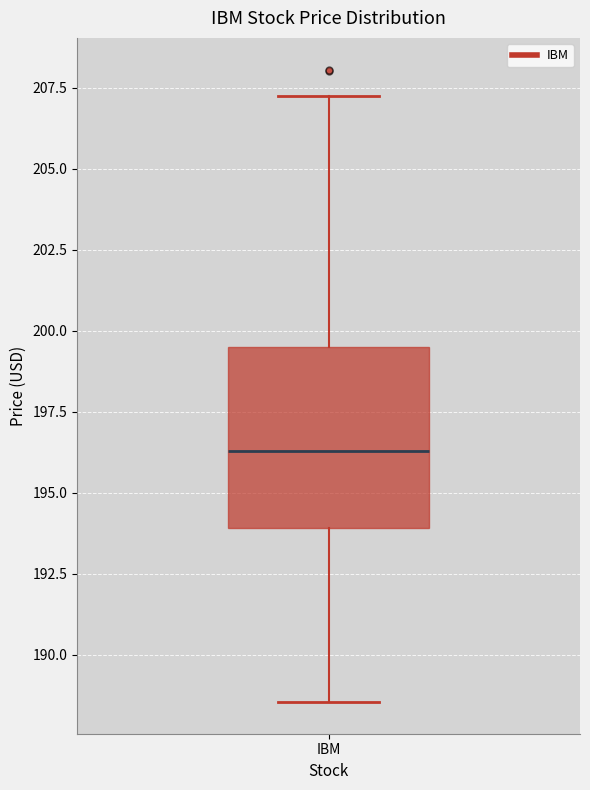

Transcribe this box plot: give where the median line is, the range the box spans, and where the two whiskers end, as read against the y-axis. The values are not printed on the chart, so give them approximately, as read against the axis.

median 196.5, box 194.0 to 199.5, whiskers 188.5 to 207.0